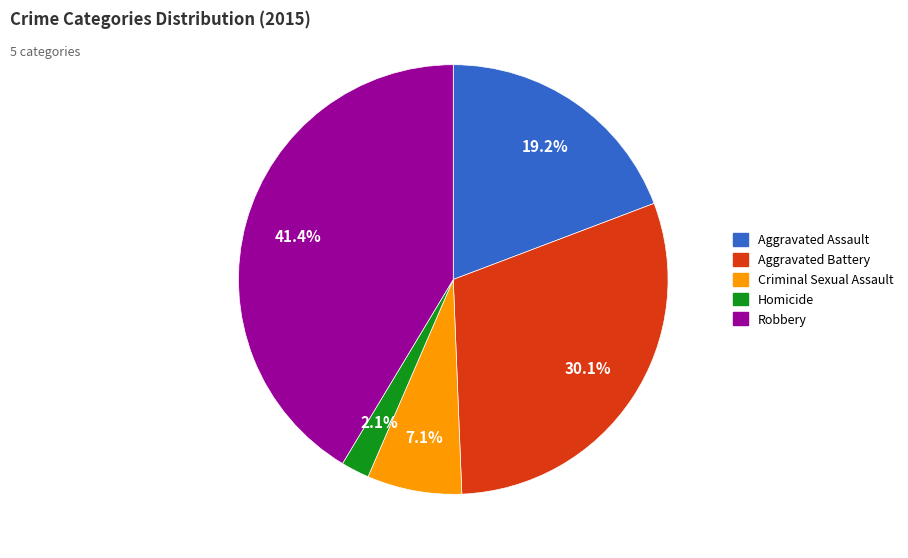

To the nearest percent, what percentage of the pie is Aggravated Battery?

30%